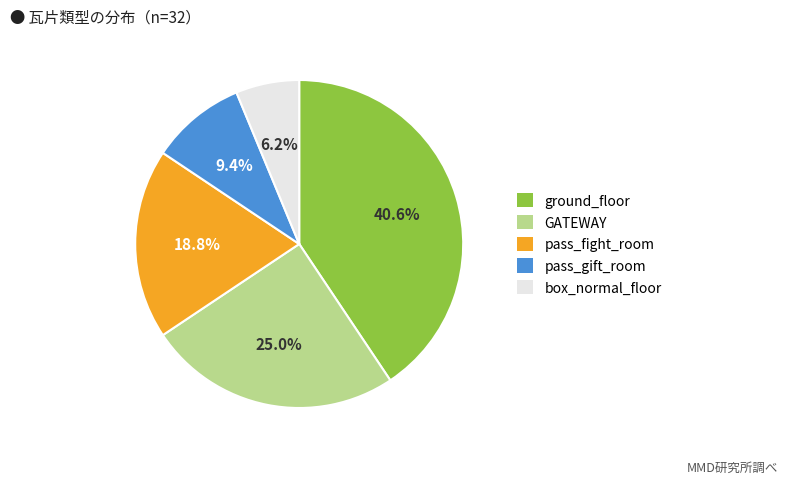

Is there a majority slice in this chart?

No